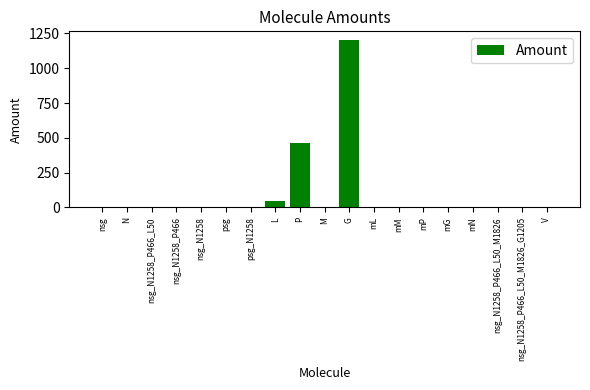

Are the bars horizontal?

No